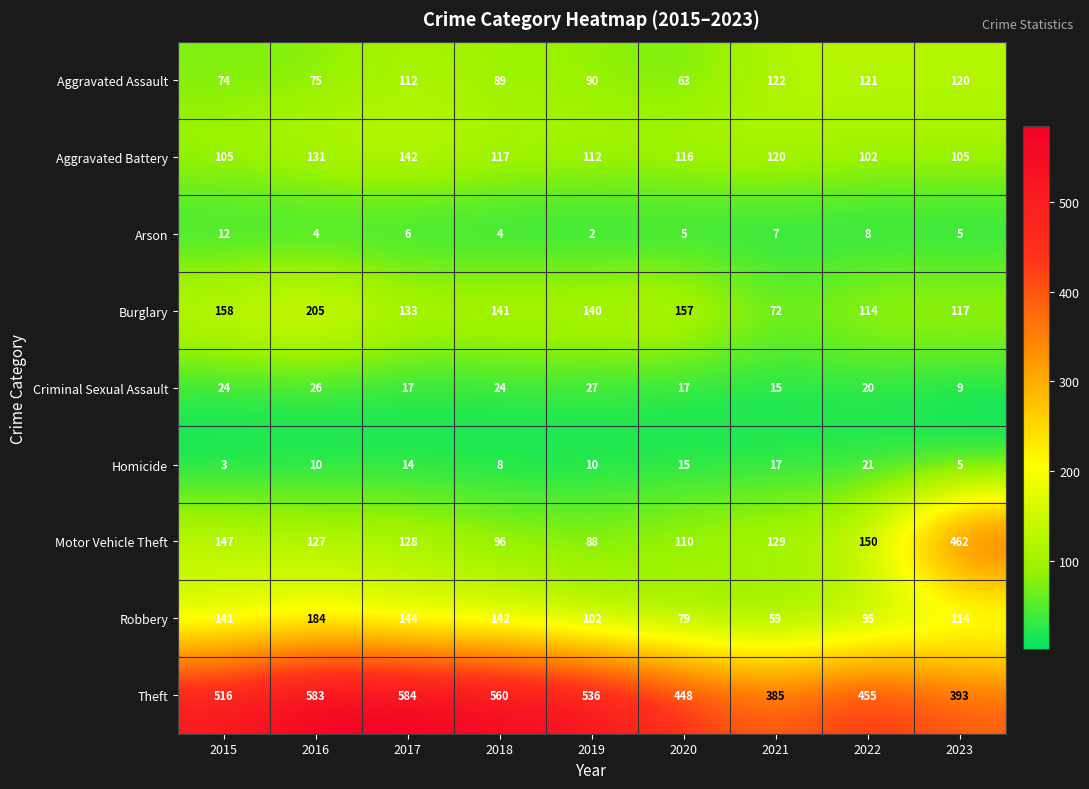

Is the value of Burglary at 2021 greater than the value of Homicide at 2018?

Yes